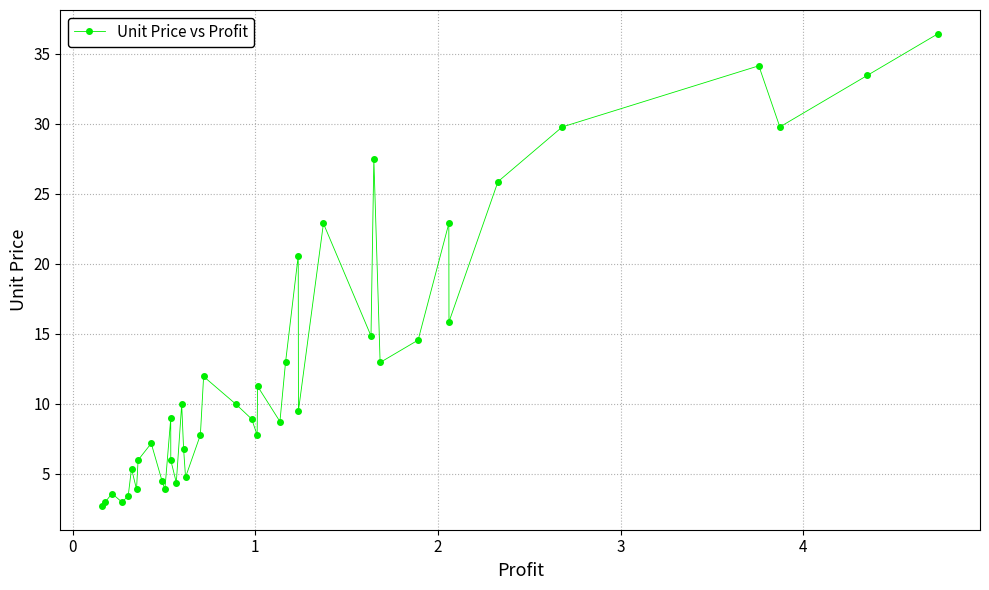

True or false: the data has more than 2 interior local peaks.

True